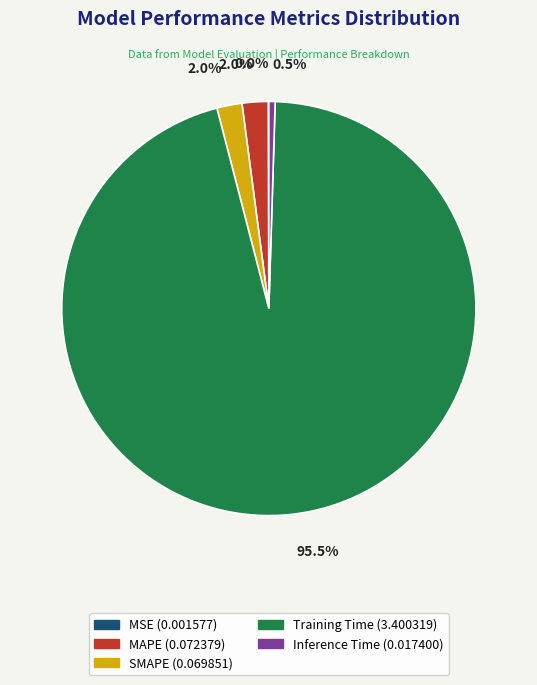

Is MAPE the majority of the pie?

No